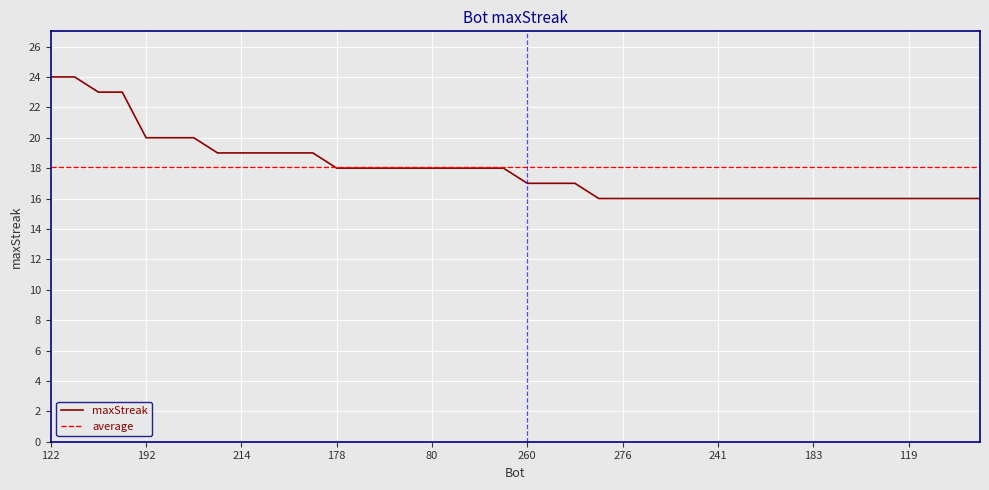

Which series has the widest spread of values?

maxStreak